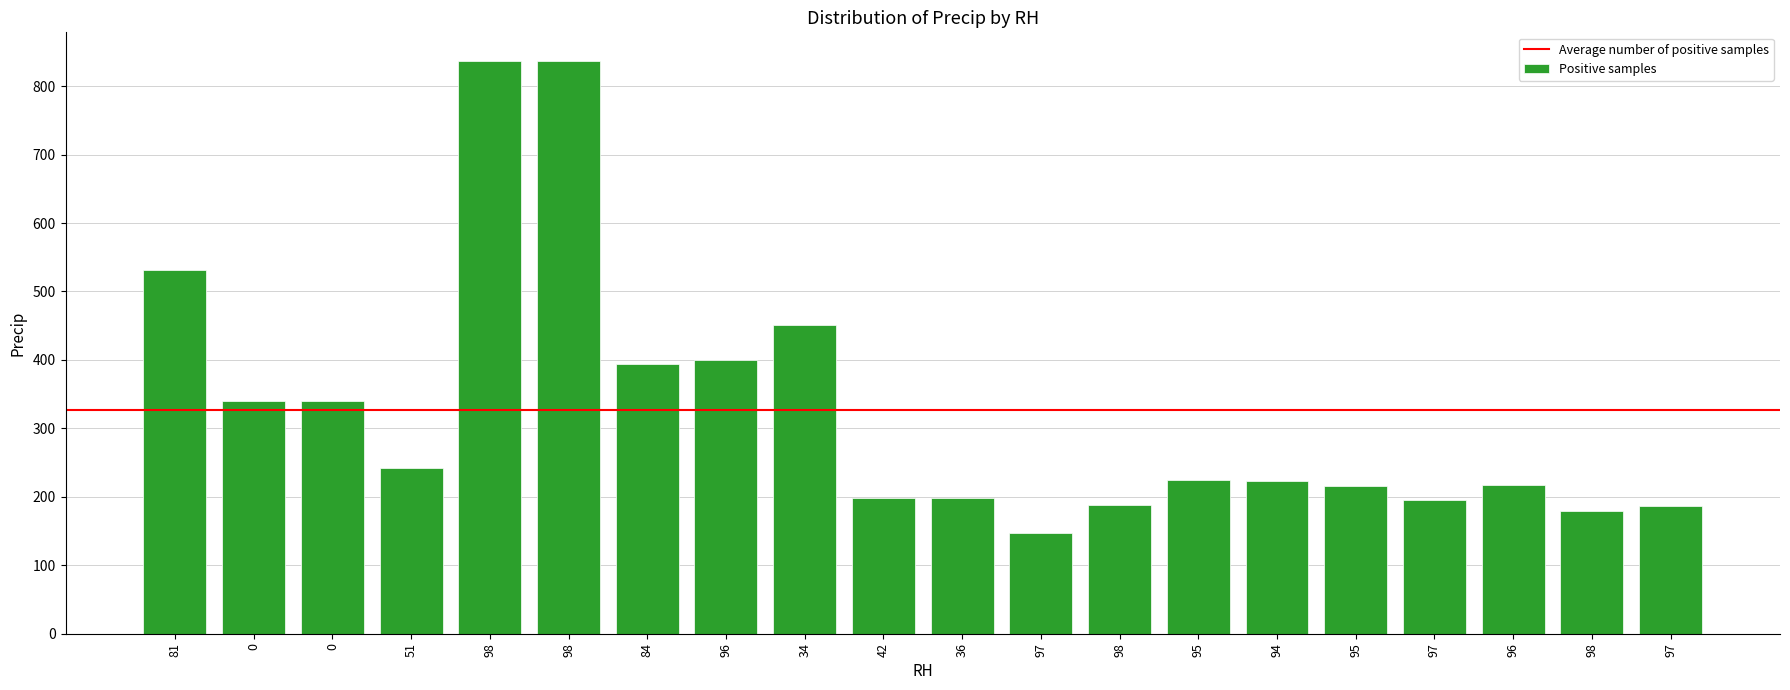

True or false: the data shows 342.4 at 96.

False